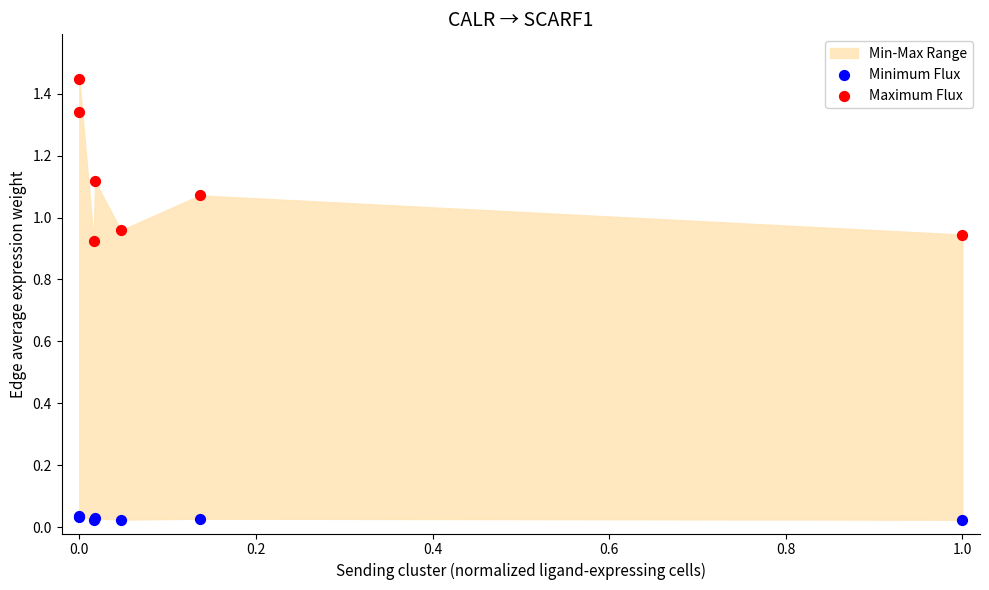

Which series reaches the minimum Y coordinate?

Minimum Flux